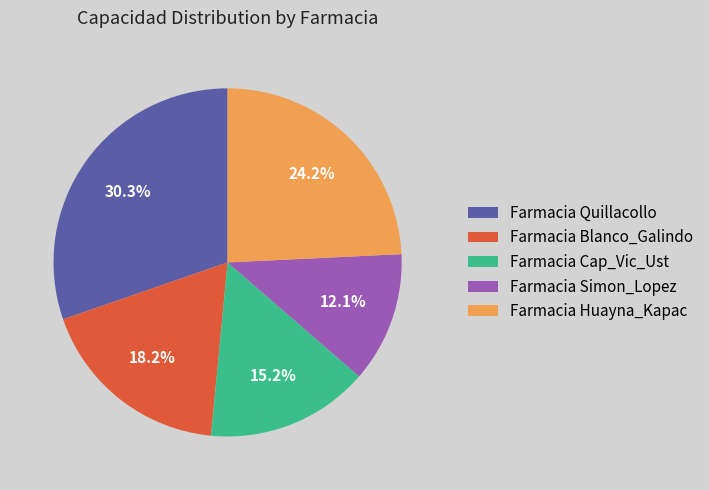

Count the number of slices in the pie.

5